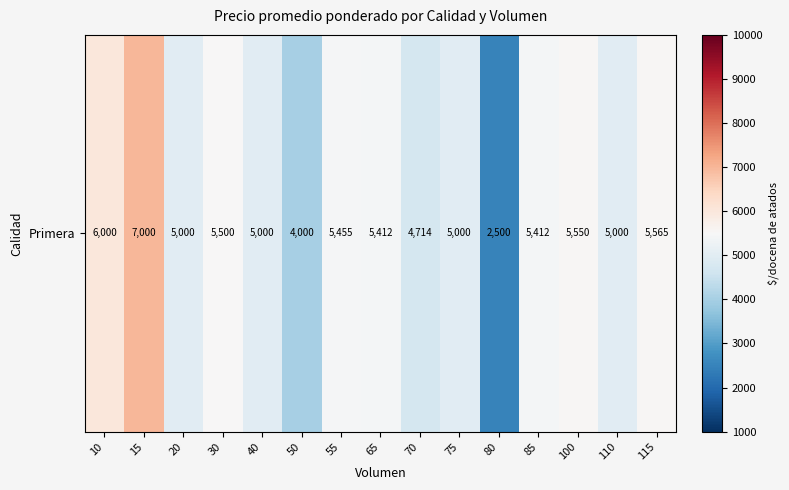

How many data points are less than 5412?

7